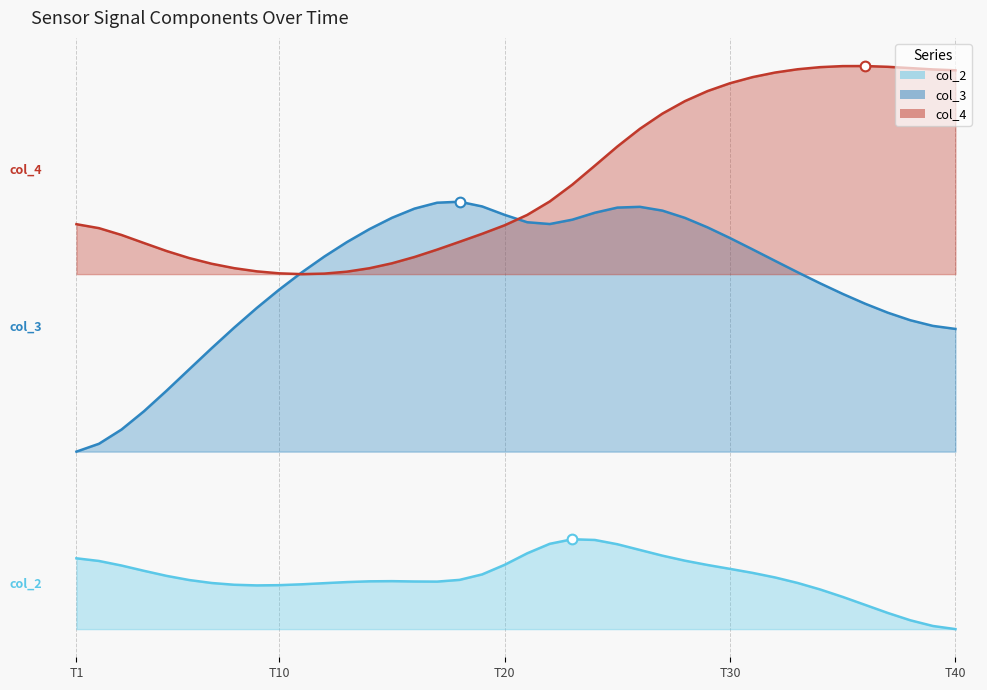

Is it true that col_3 equals 128.7 at 18?

False